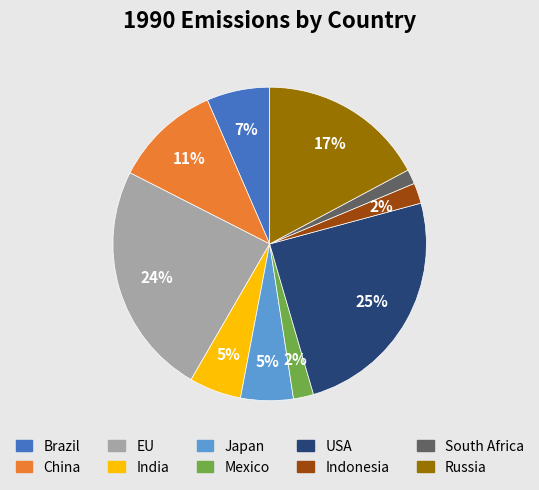

Is Russia the majority of the pie?

No